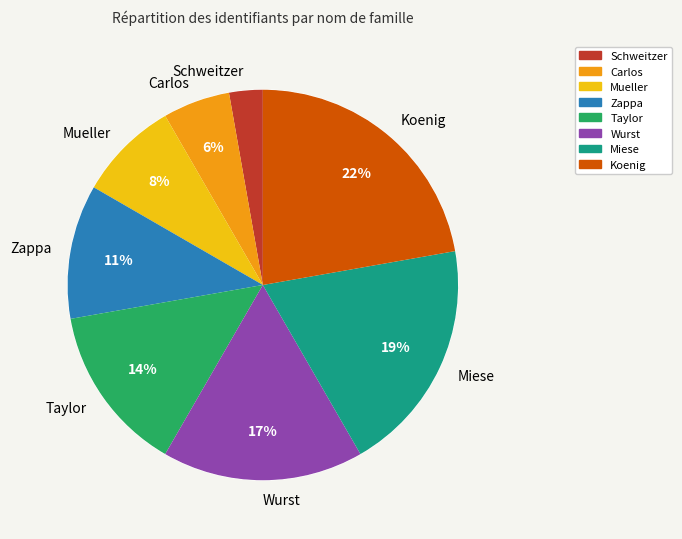

Is there any slice that represents more than half of the pie?

No